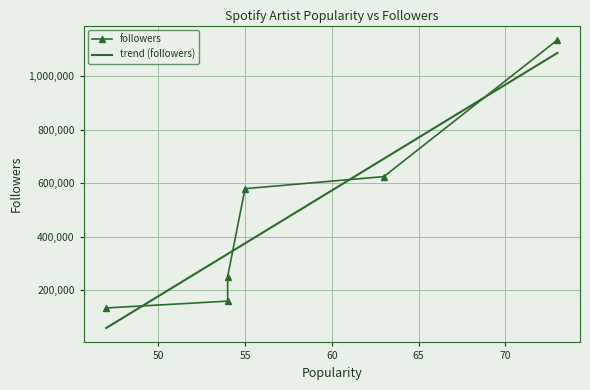

True or false: trend (followers) and followers cross at least once.

True